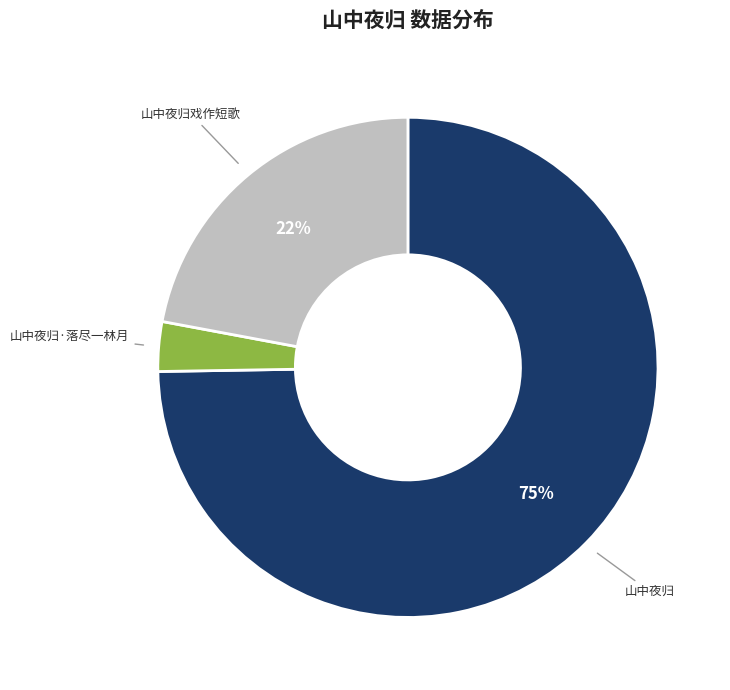

Is there any slice that represents more than half of the pie?

Yes